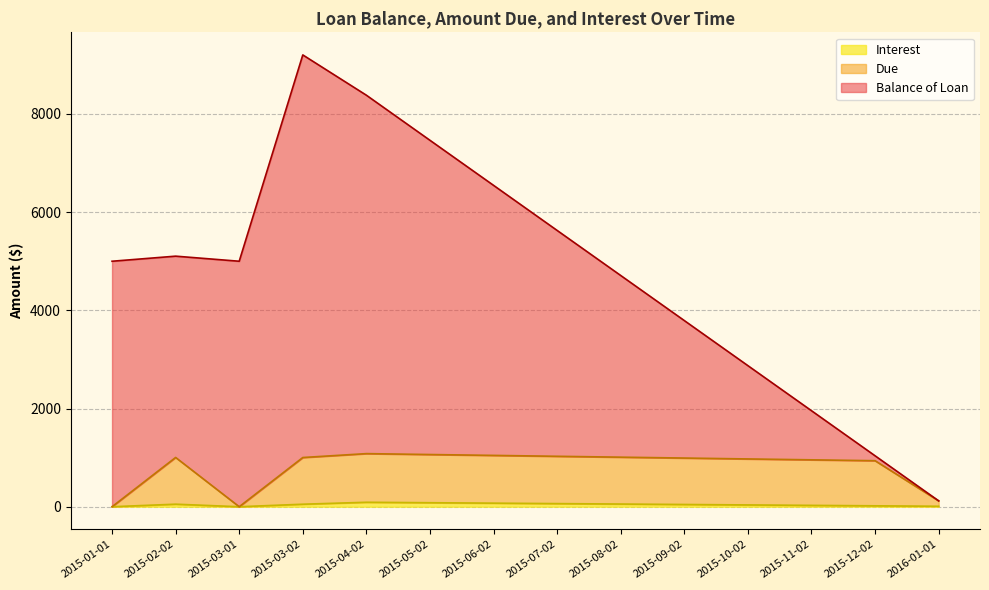

True or false: Balance of Loan and Due intersect in this chart.

False